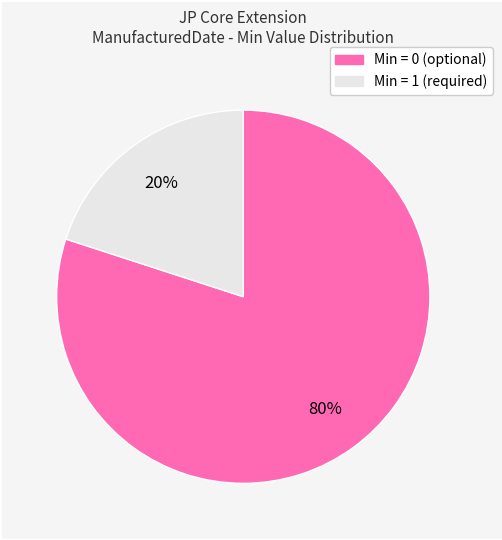

Does any single category account for the majority?

Yes